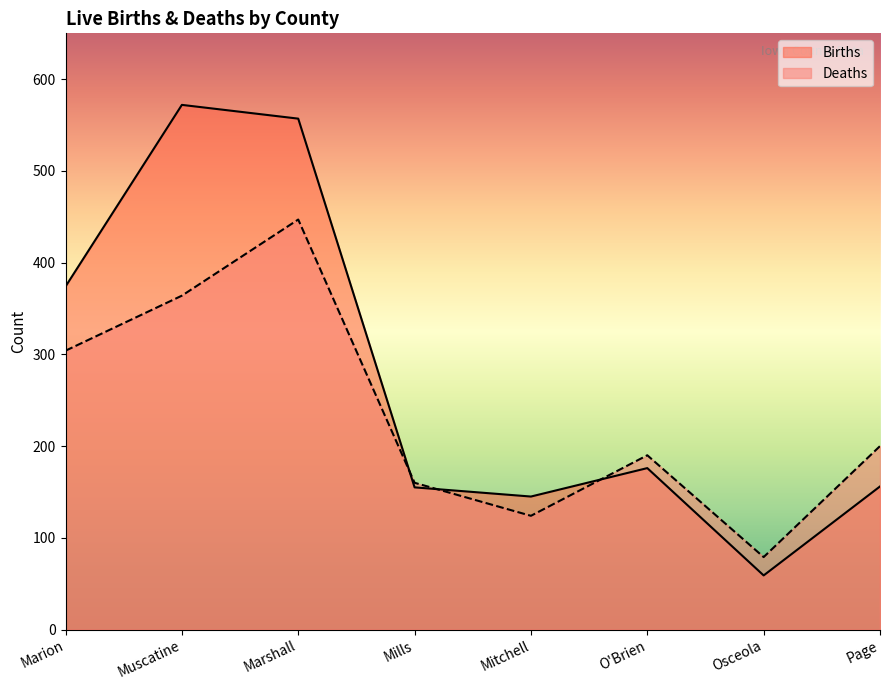

Read the Births value at O'Brien, to the nearest 10.

180